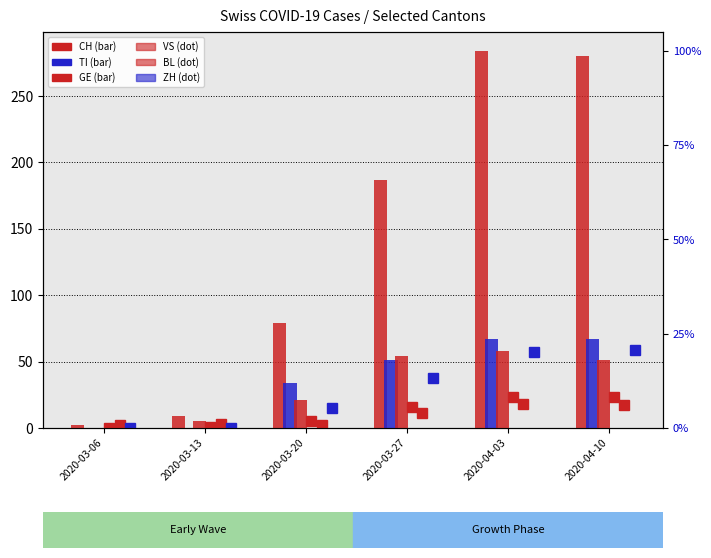

What is the maximum value for GE?

58